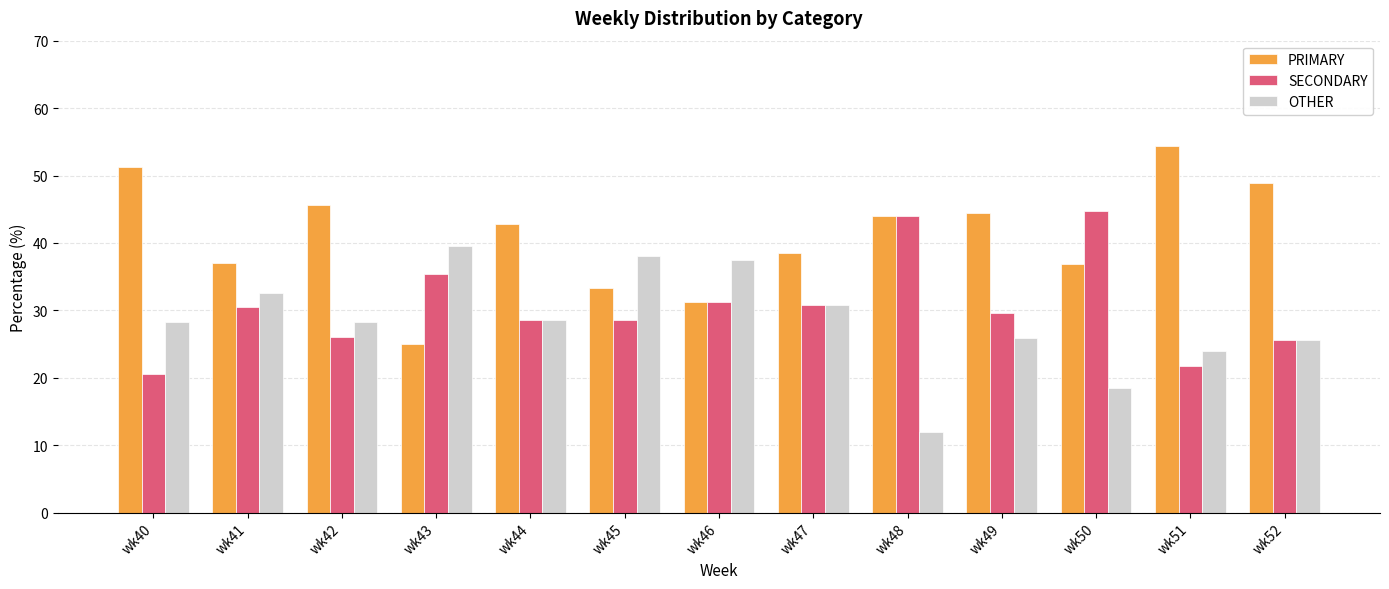

Is it true that SECONDARY equals 31.2 at wk46?

True